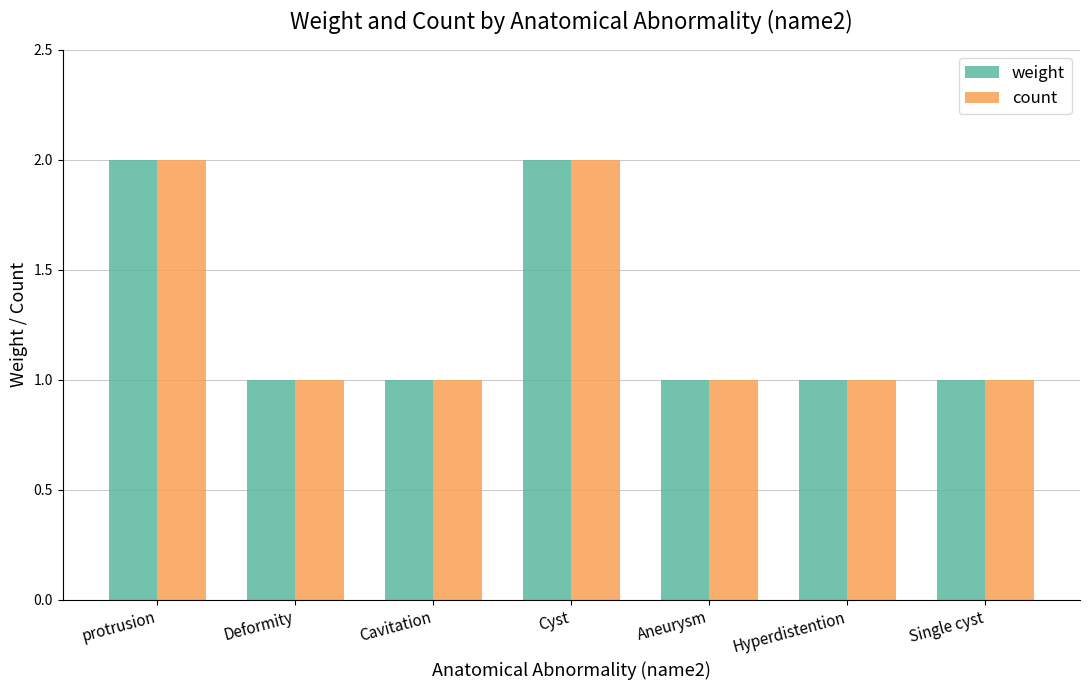

Reading left to right, list all the values displayed in this chart.

weight: 2	1	1	2	1	1	1
count: 2	1	1	2	1	1	1